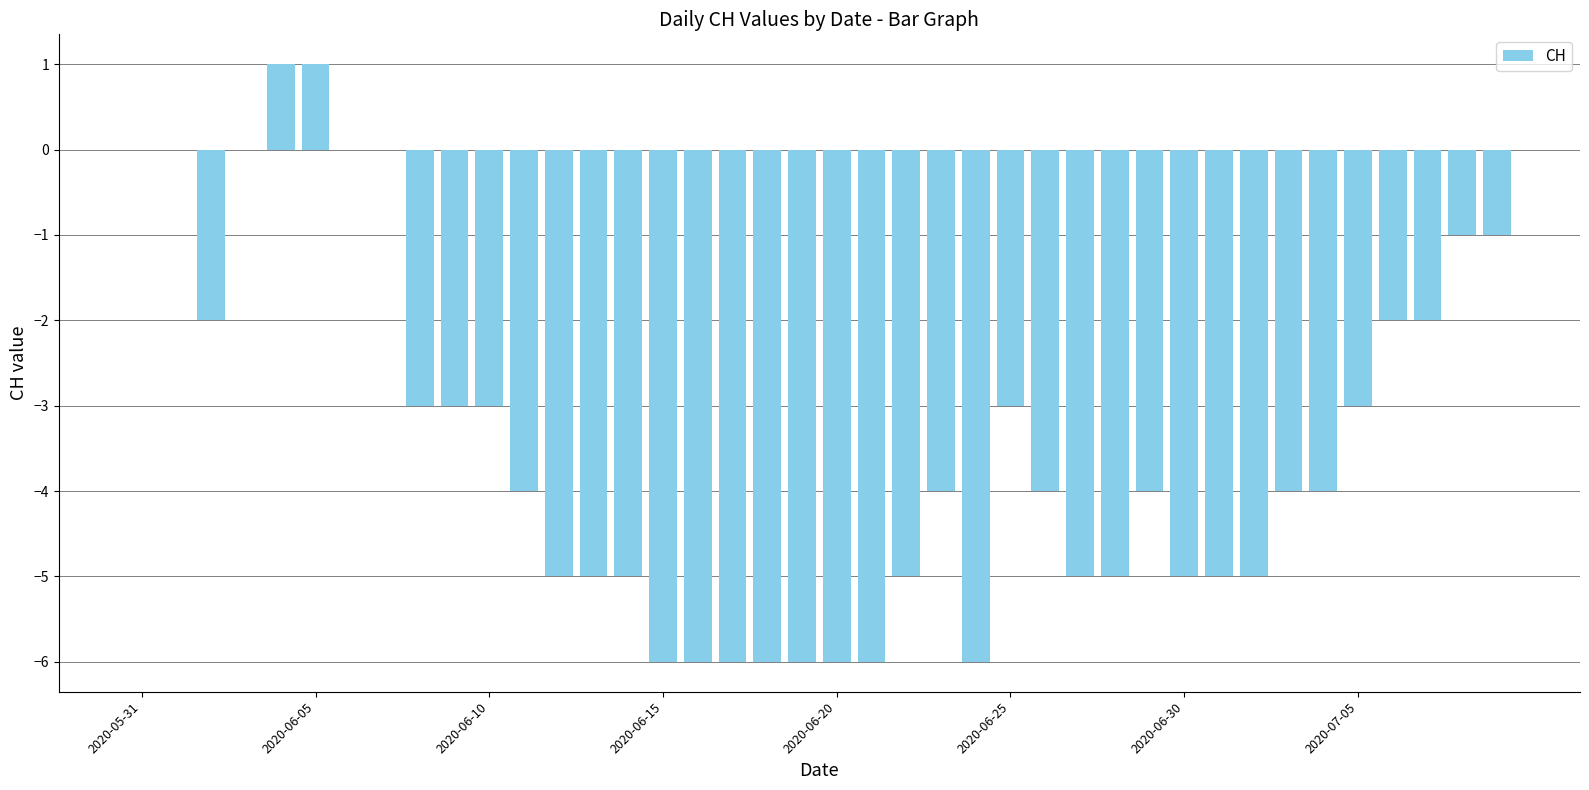

How many series are shown in this chart?

1